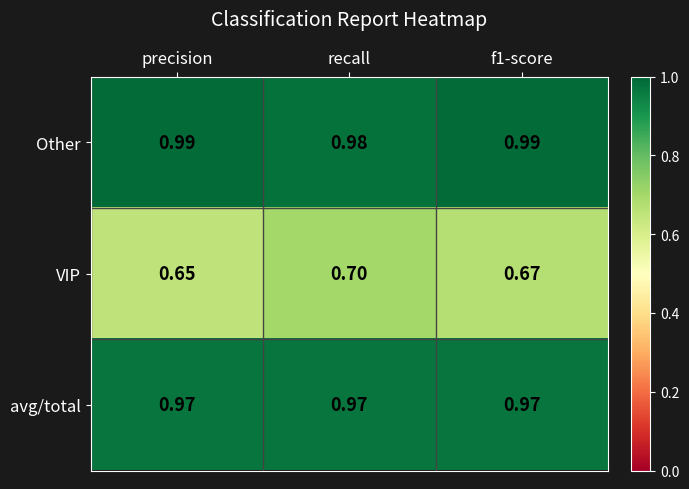

Which series has the largest total across all categories?

Other